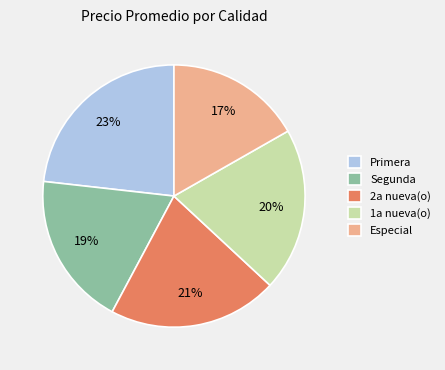

Rank the categories by value from lowest to highest.

Especial, Segunda, 1a nueva(o), 2a nueva(o), Primera